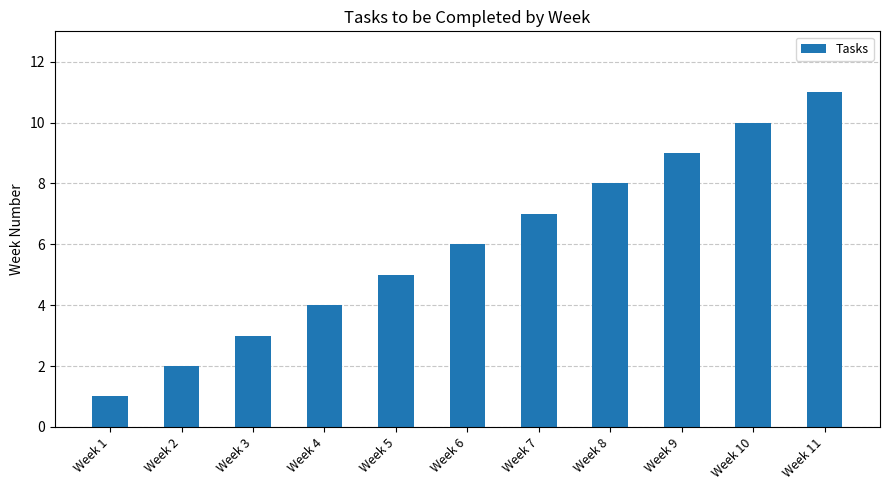

Between Week 7 and Week 2, which is larger?

Week 7